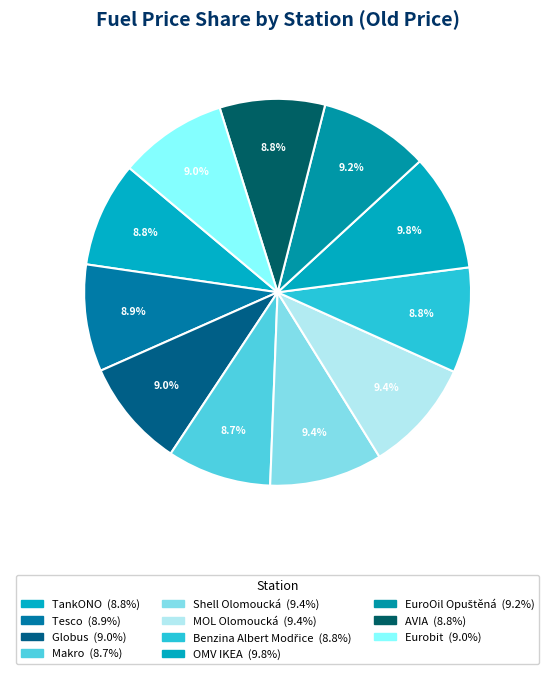

How many segments does this pie chart have?

11